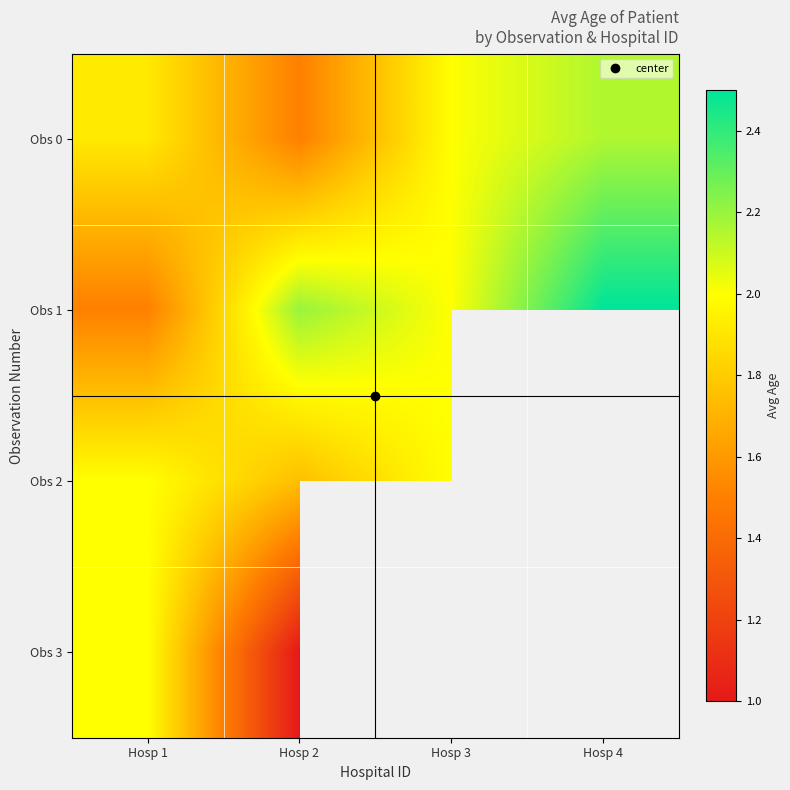

Where is Obs 0 nearest to the value 1?

Hosp 2